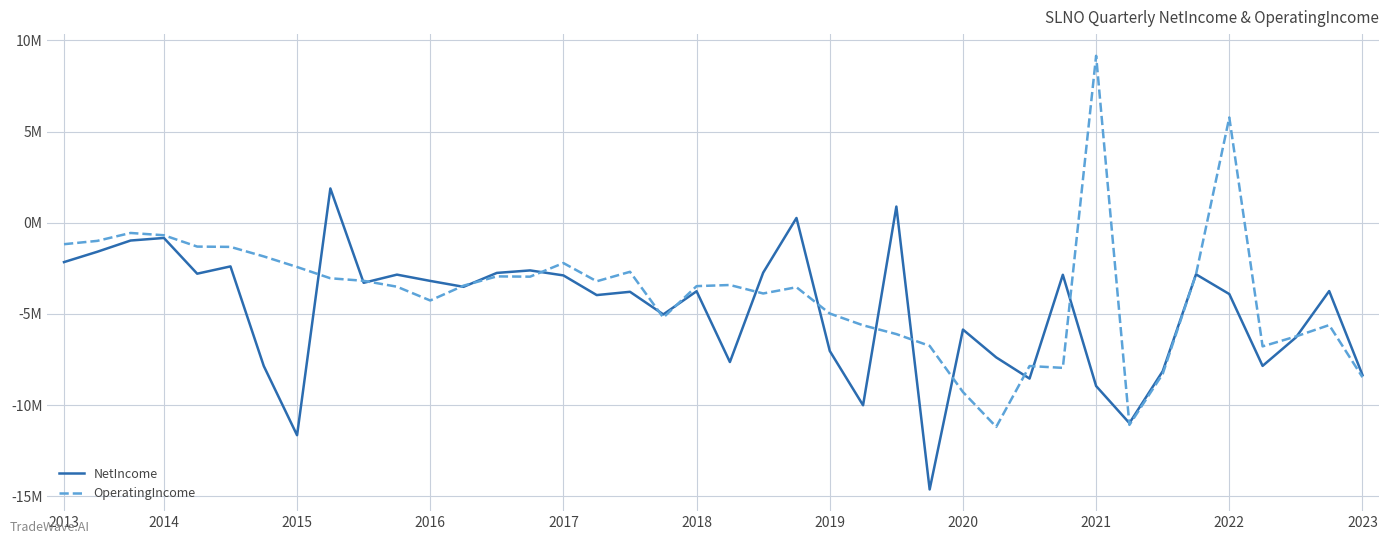

Is this an area chart (filled region under the line)?

No